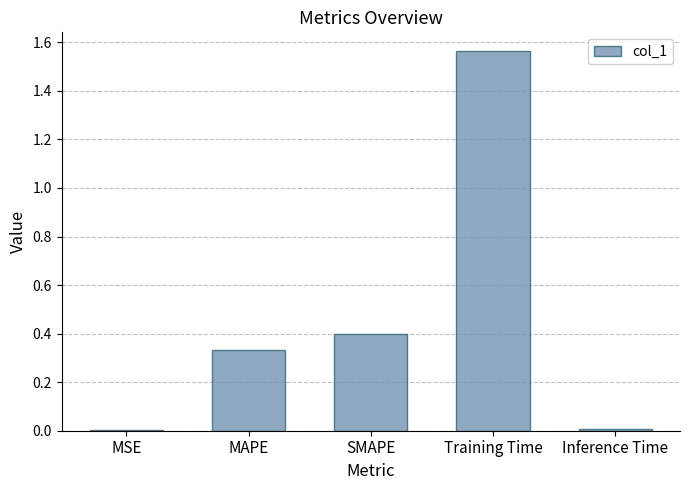

True or false: the data shows 0.6 at Training Time.

False